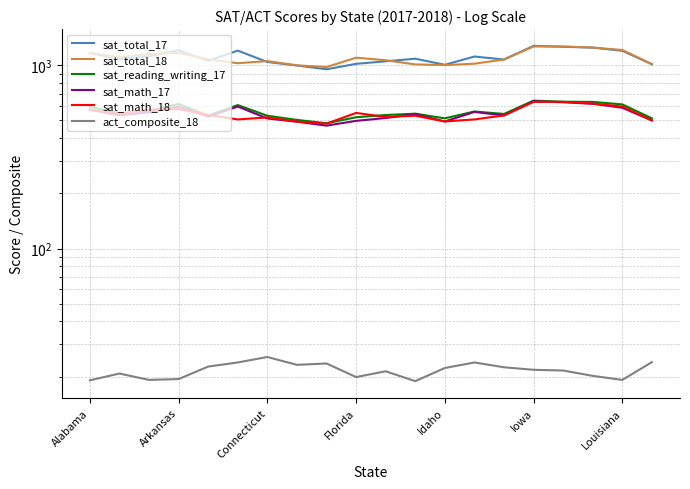

Rank the categories by sat_reading_writing_17 value from lowest to highest.

8, 7, 12, 19, 9, Louisiana, Idaho, 10, 14, 11, Arkansas, 13, Connecticut, Alabama, Iowa, 18, Florida, 17, 16, 15